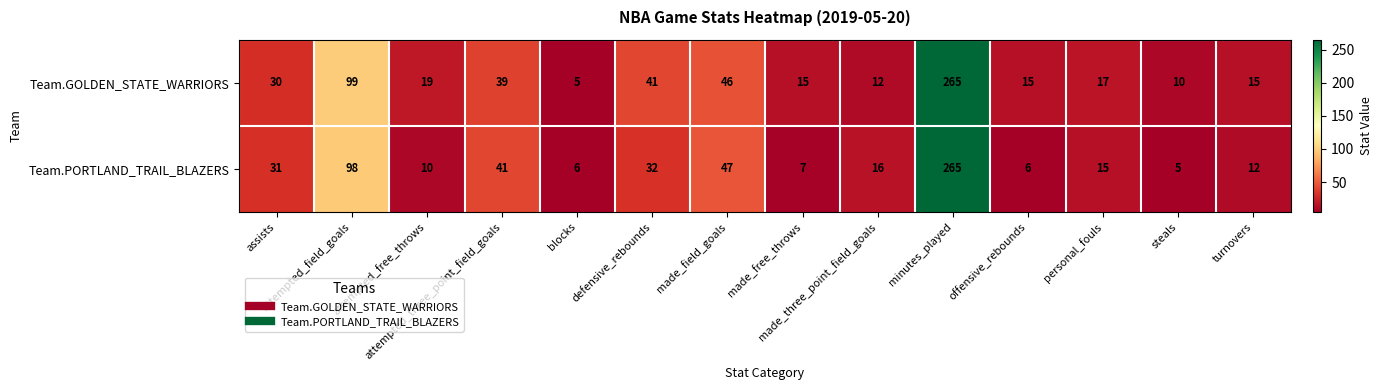

Which series has the largest total across all categories?

Team.GOLDEN_STATE_WARRIORS